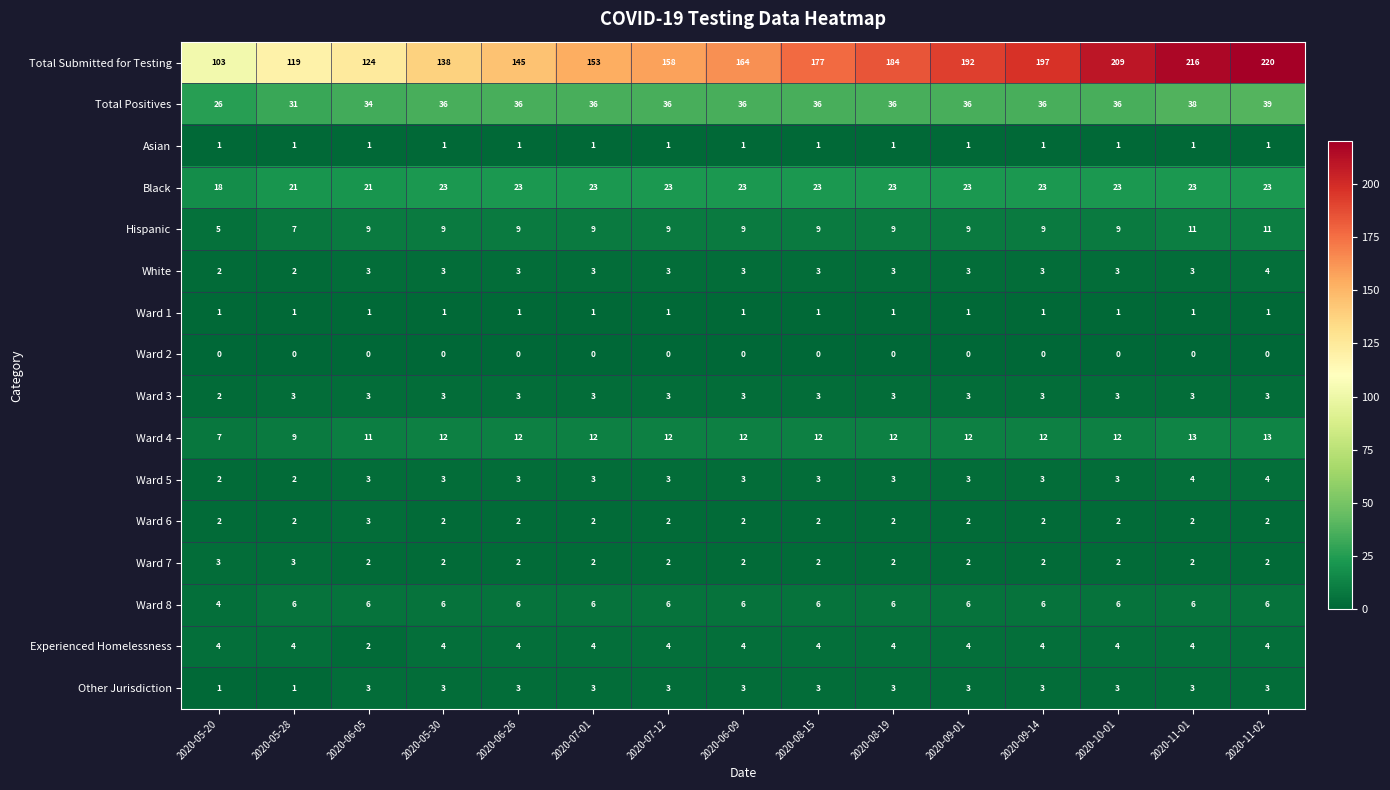

The Ward 7 series shows 3 at 2020-11-01. True or false?

False